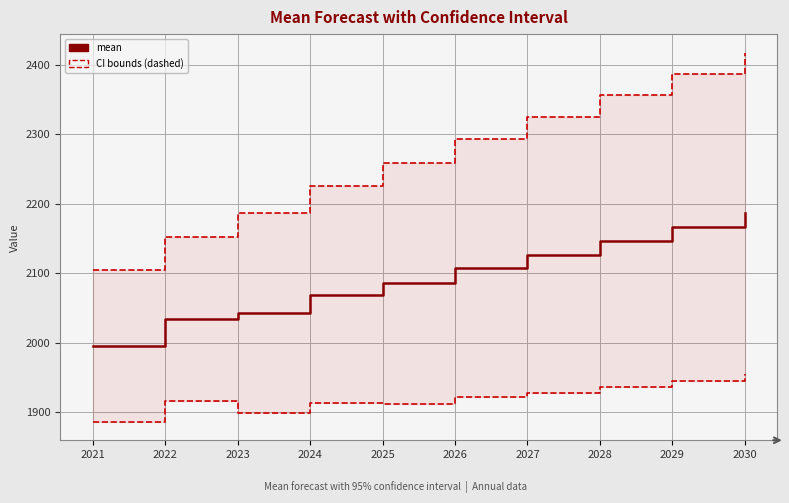

Reading left to right, transcribe all the data shown in this chart.

mean_ci_upper: 2104.4	2152.9	2187.4	2226.3	2258.8	2293.1	2324.7	2356.6	2387.3	2417.8
mean_ci_lower: 1886.2	1916.1	1898.9	1912.7	1912.4	1922.1	1927.8	1936.9	1945.2	1954.8
mean: 1995.3	2034.5	2043.2	2069.5	2085.6	2107.6	2126.2	2146.8	2166.2	2186.3